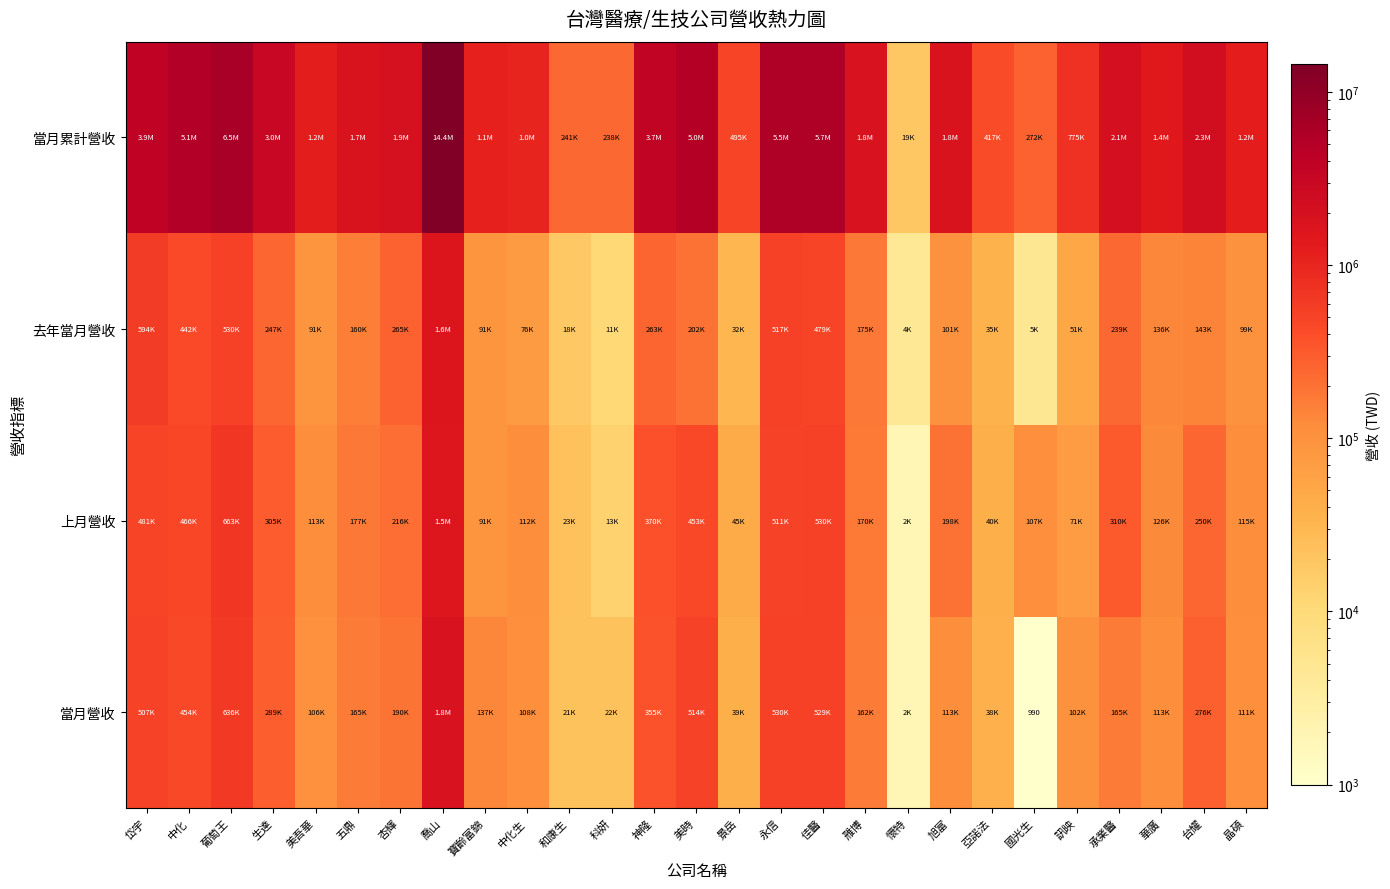

Rank the categories by 上月營收 value from lowest to highest.

懷特, 科妍, 和康生, 亞諾法, 景岳, 訊映, 寶齡富錦, 國光生, 中化生, 美吾華, 晶碩, 華廣, 雃博, 五鼎, 旭富, 杏輝, 台耀, 生達, 承業醫, 神隆, 美時, 中化, 岱宇, 永信, 佳醫, 葡萄王, 喬山